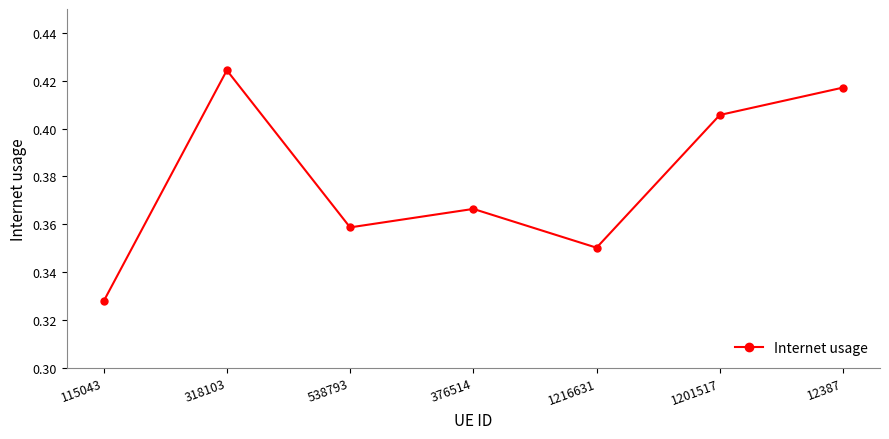

Count the number of categories in the chart.

7